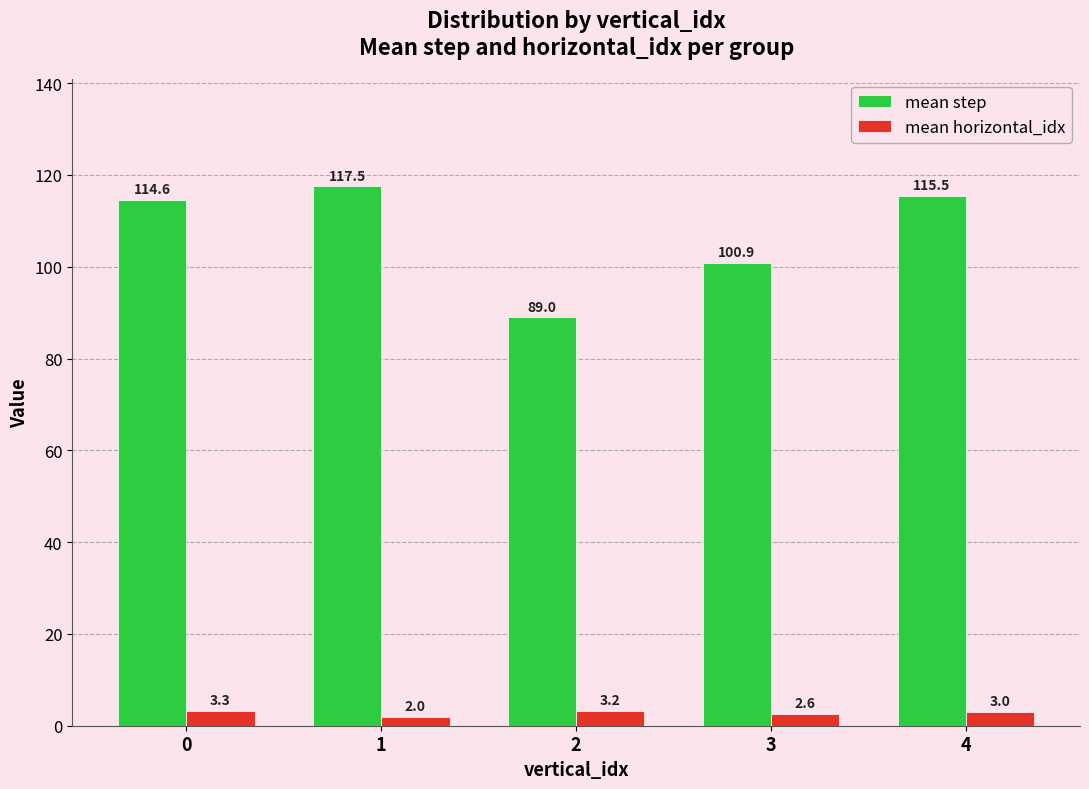

Rank the series by their average value, from lowest to highest.

mean horizontal_idx, mean step